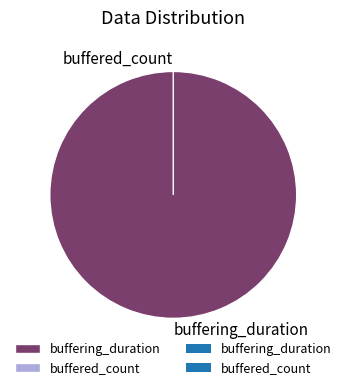

How many segments does this pie chart have?

2